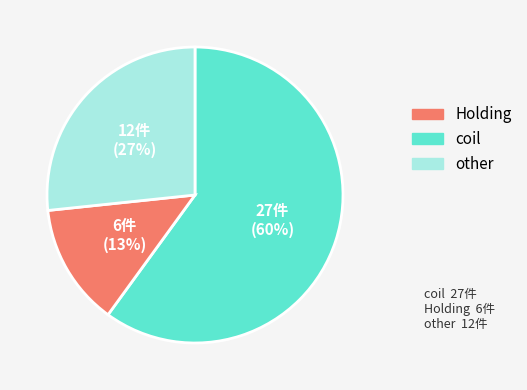

What percentage is the other slice, to the nearest percent?

27%